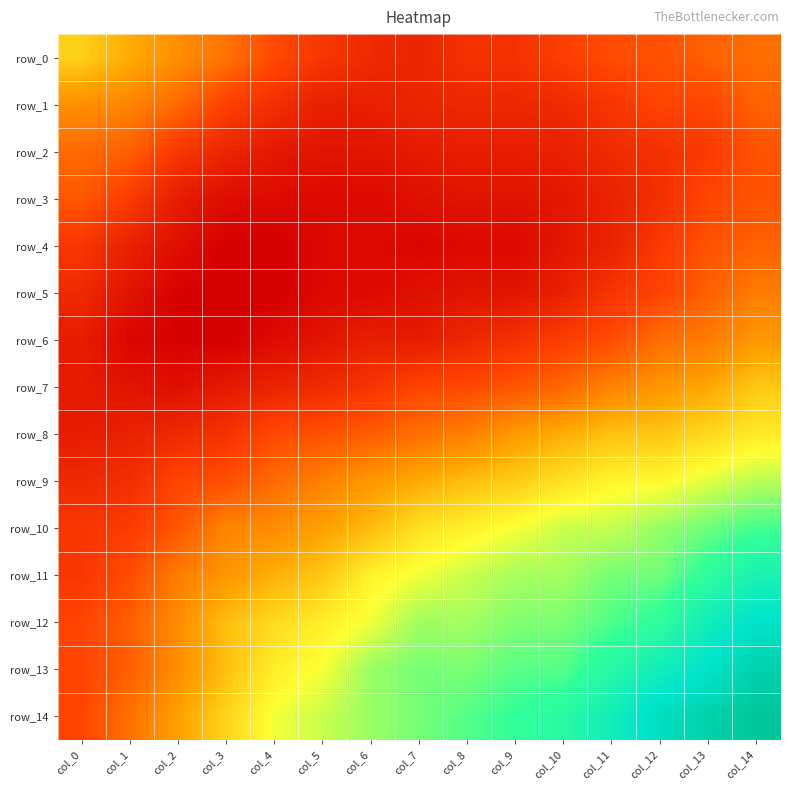

At which label is row_3 closest to -1?

col_0